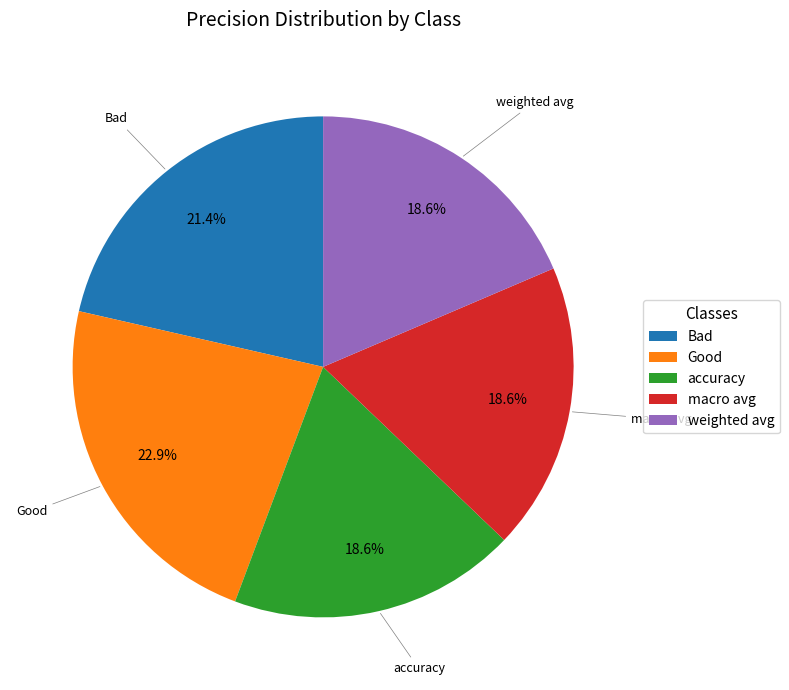

How many slices are in this pie chart?

5